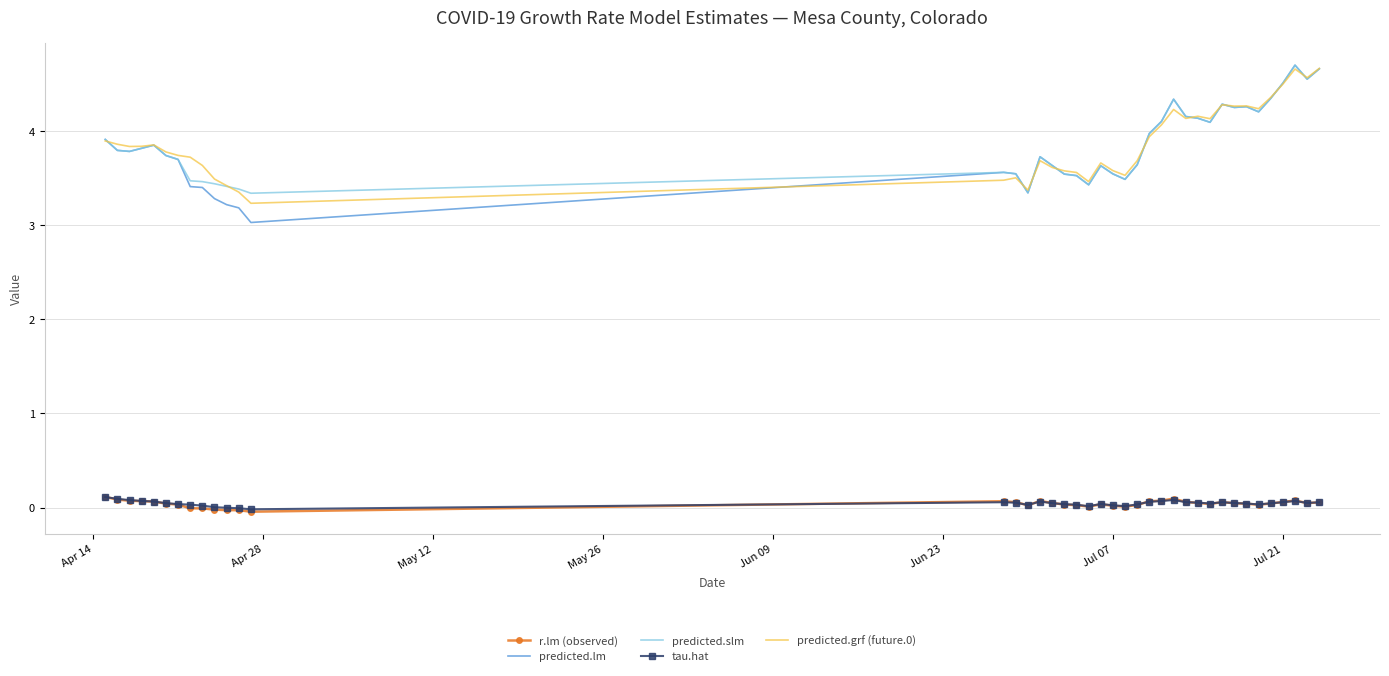

Which series has the widest spread of values?

predicted.lm